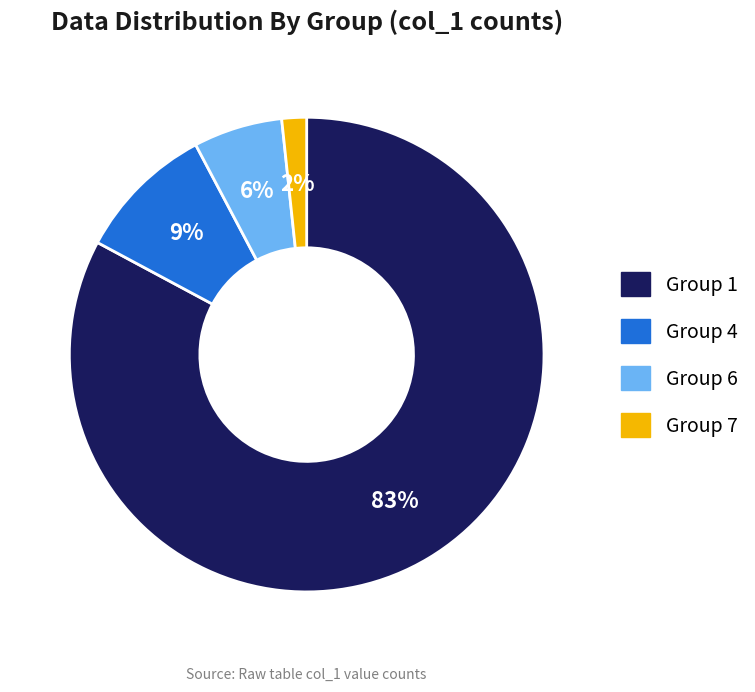

To the nearest percent, what is the difference between the largest and smallest slice percentages?

81%